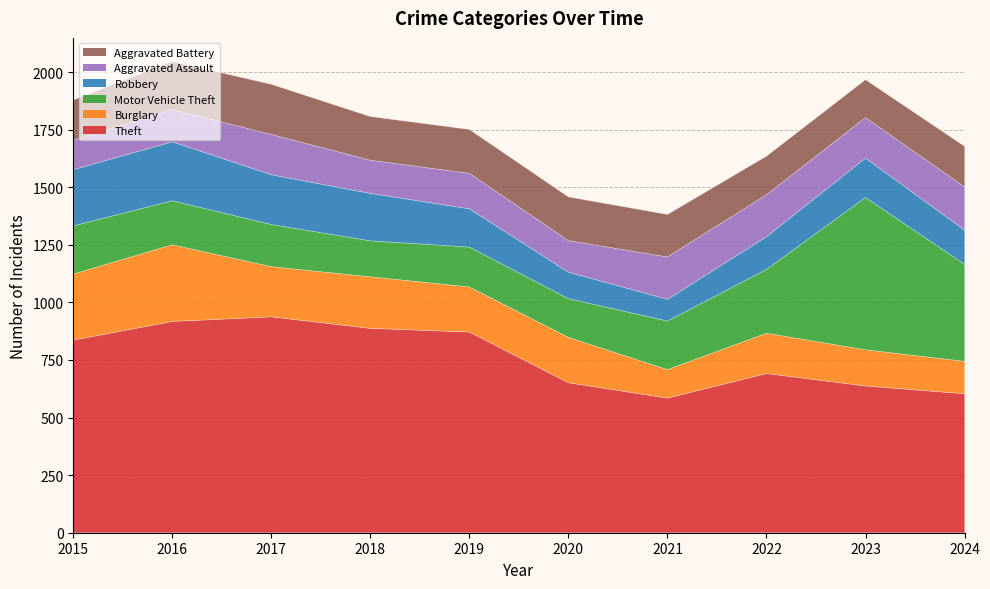

How many lines are shown in the chart?

6